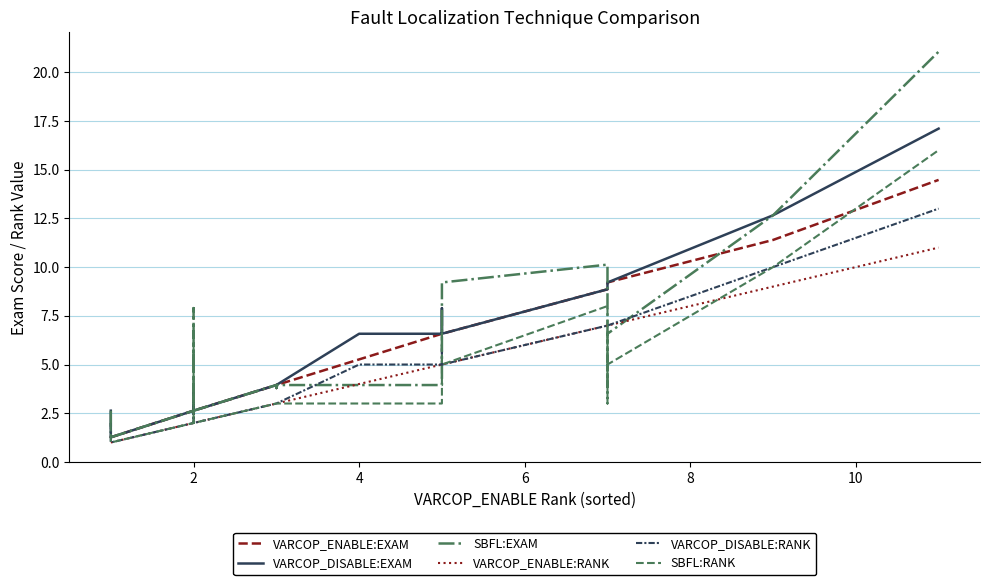

What is the sum of all SBFL:RANK values?

97.0